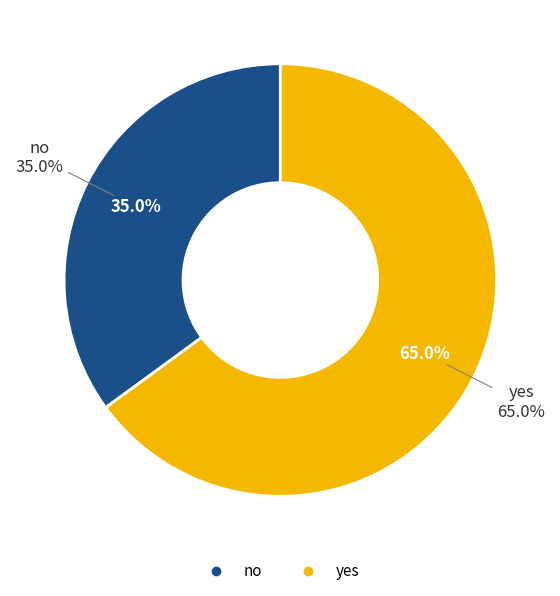

To the nearest percent, what is the difference between the yes and no slice percentages?

30%